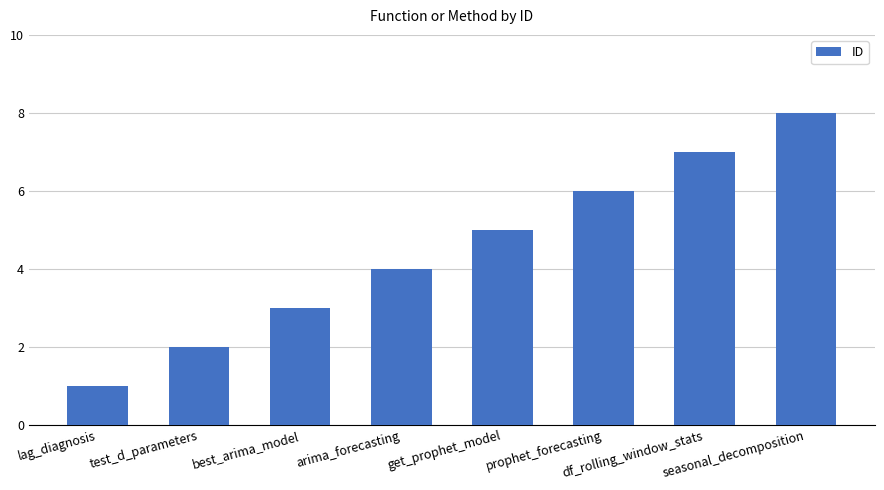

Count the values in the range 3 to 7.

5